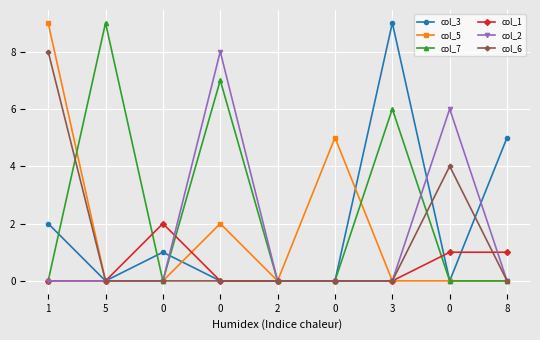

Which has a higher value, 2 or 3?

3